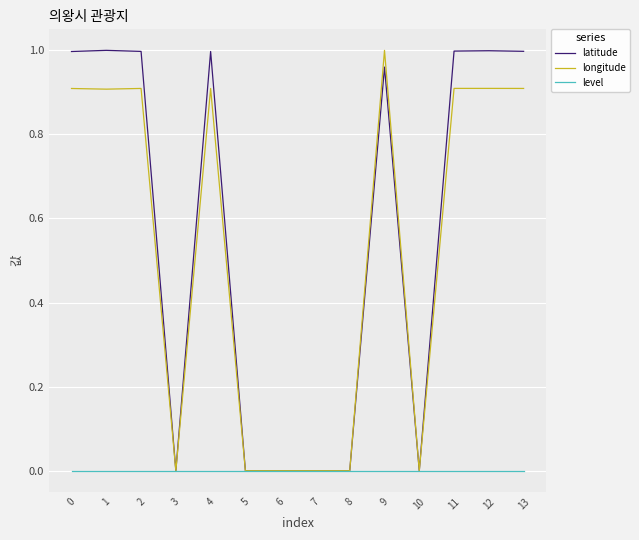

How many series are shown in this chart?

3